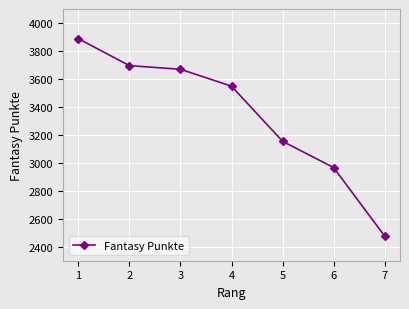

What is the greatest value displayed?

3888